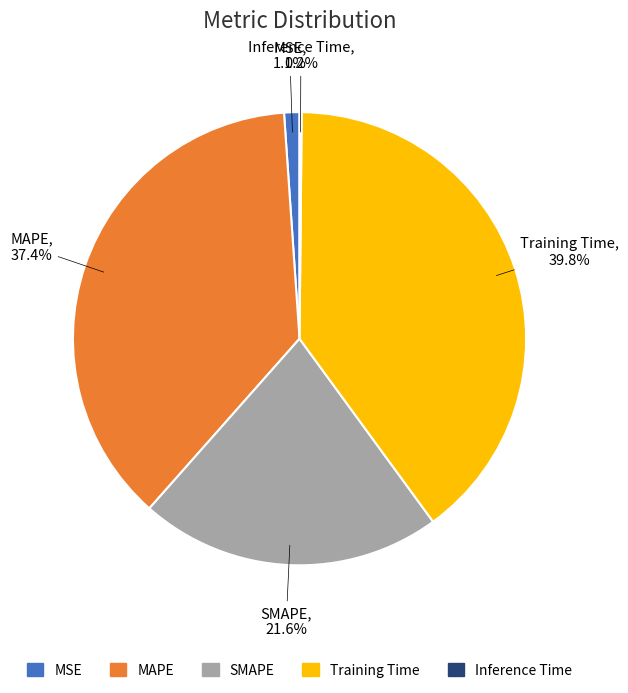

Do MAPE and SMAPE together represent more than half of the pie?

Yes